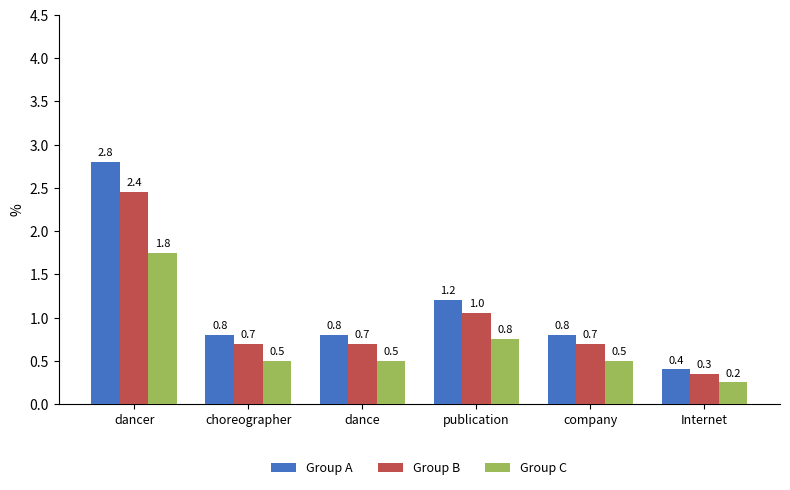

True or false: Group C has a value of 0.2 at choreographer.

False